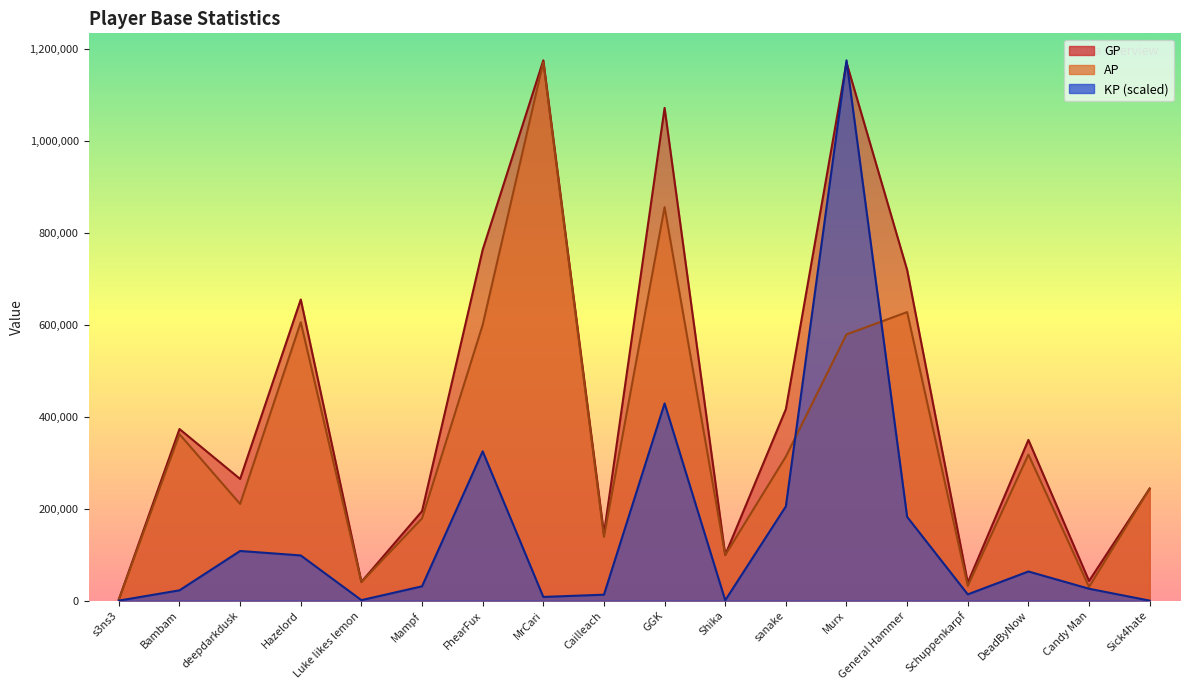

The GP series shows 194731.0 at Mampf. True or false?

True